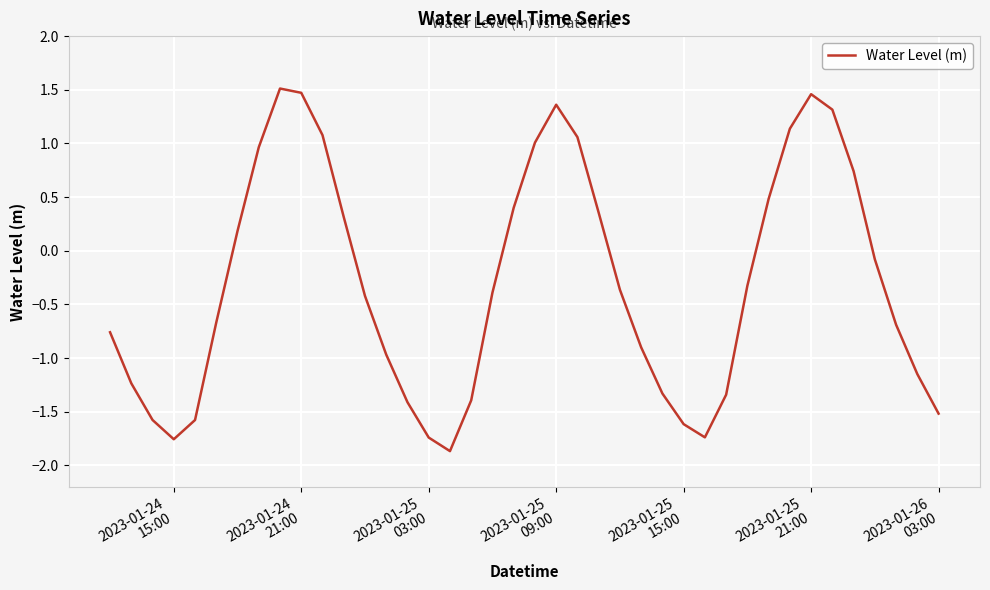

What is the maximum value shown in the chart?

1.5